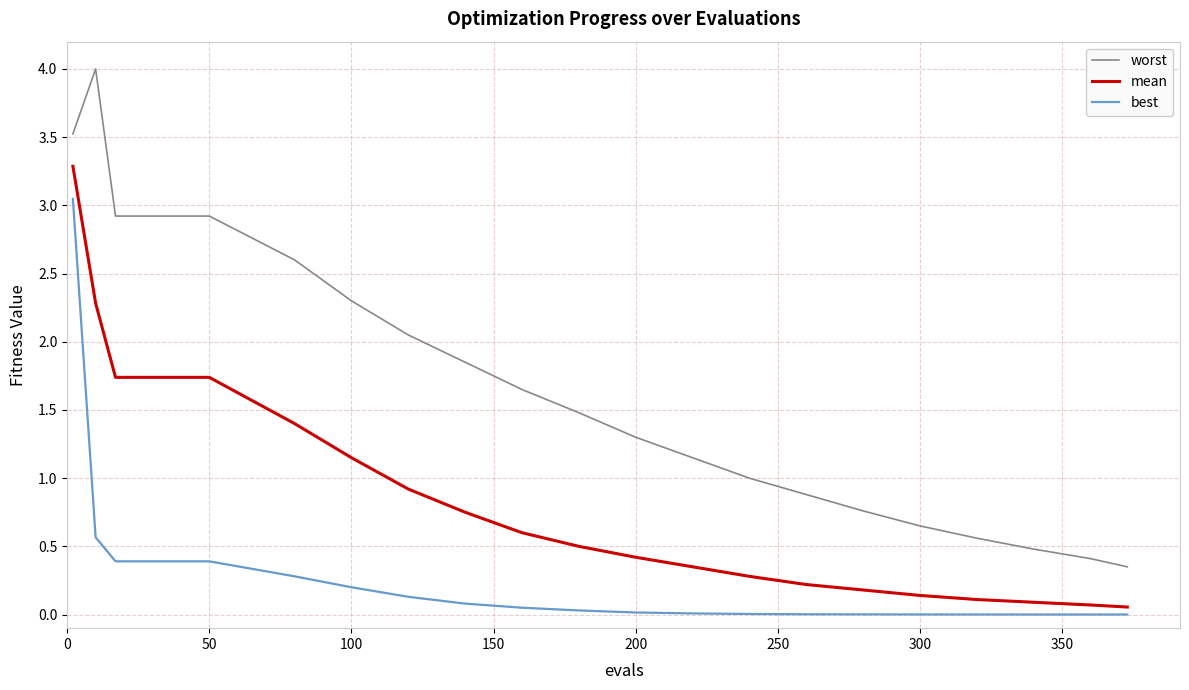

At how many categories does at least one series exceed 2?

7